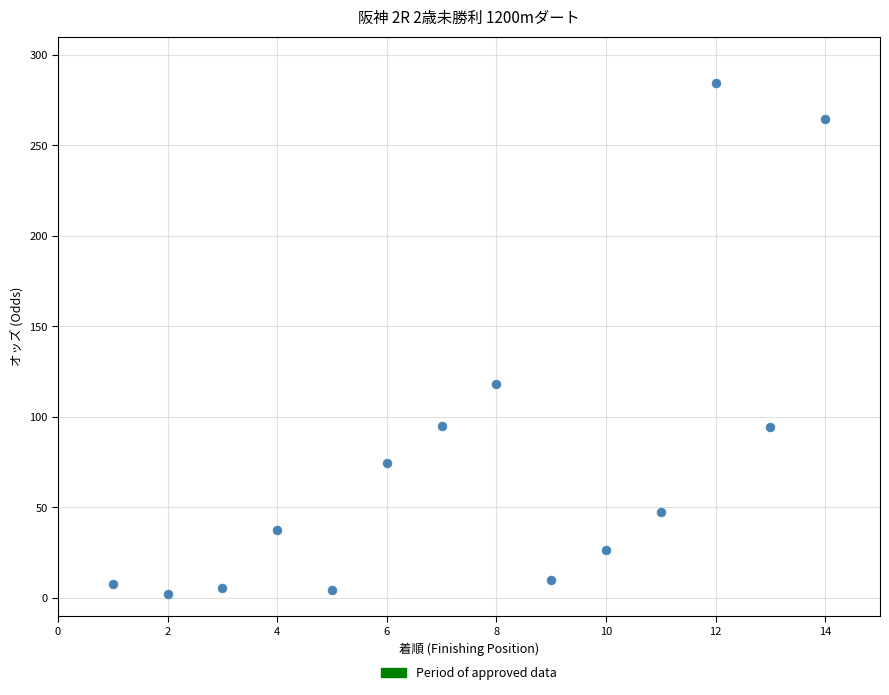

What Y value in the scatter plot is closest to 143?

118.2